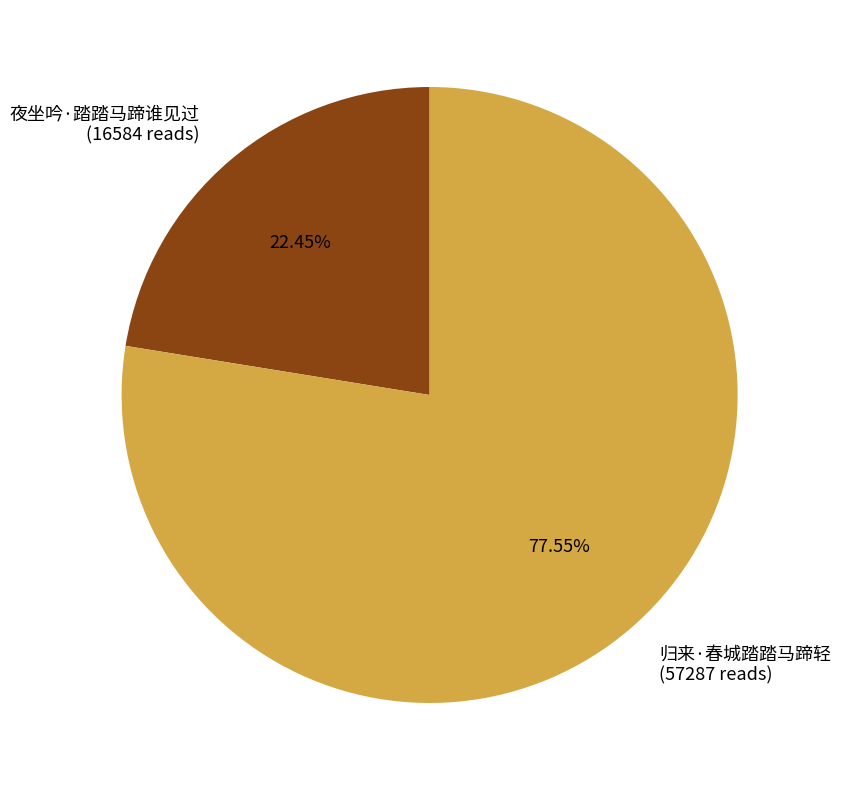

Between 夜坐吟·踏踏马蹄谁见过 and 归来·春城踏踏马蹄轻, which is larger?

归来·春城踏踏马蹄轻